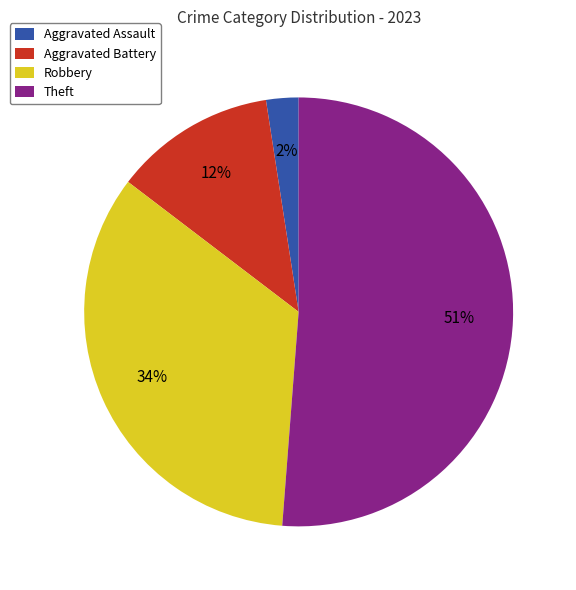

True or false: Robbery accounts for 34% of the total.

True